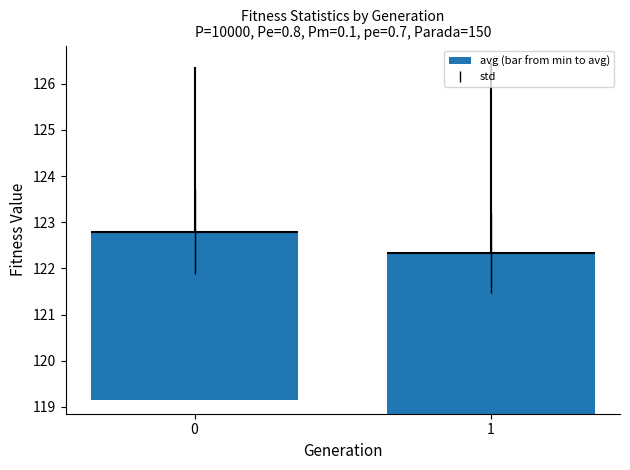

Approximately how many times larger is the value at 1 compared to 0?

1.0